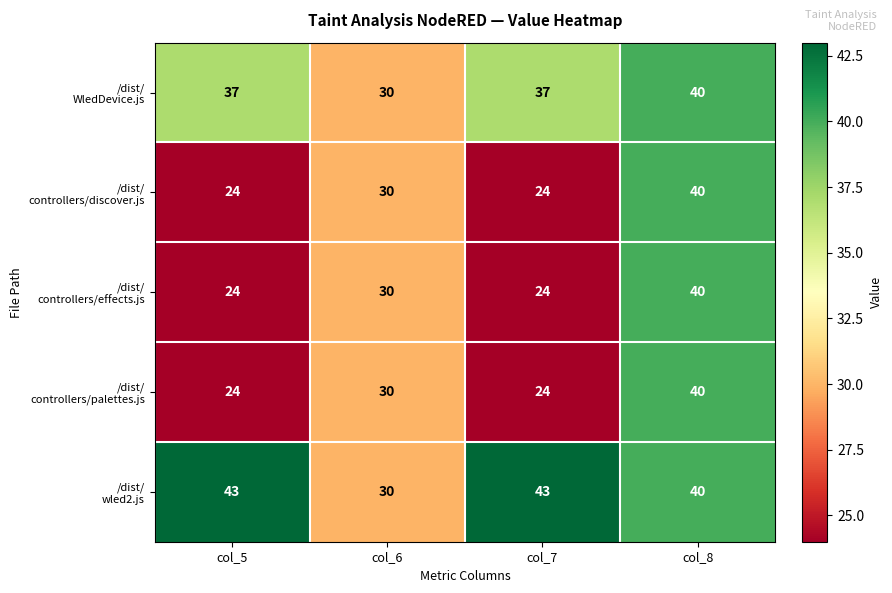

At which category is the sum across all series the highest?

col_8